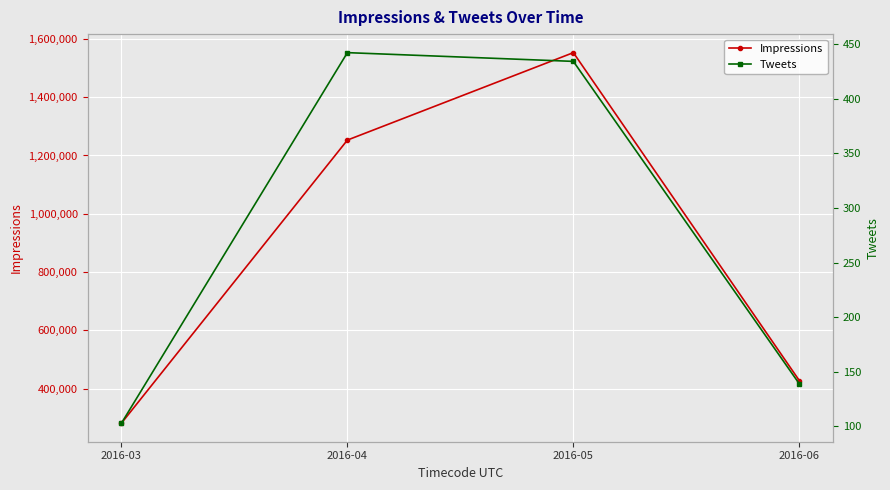

Which series has the largest range (max minus min)?

Impressions